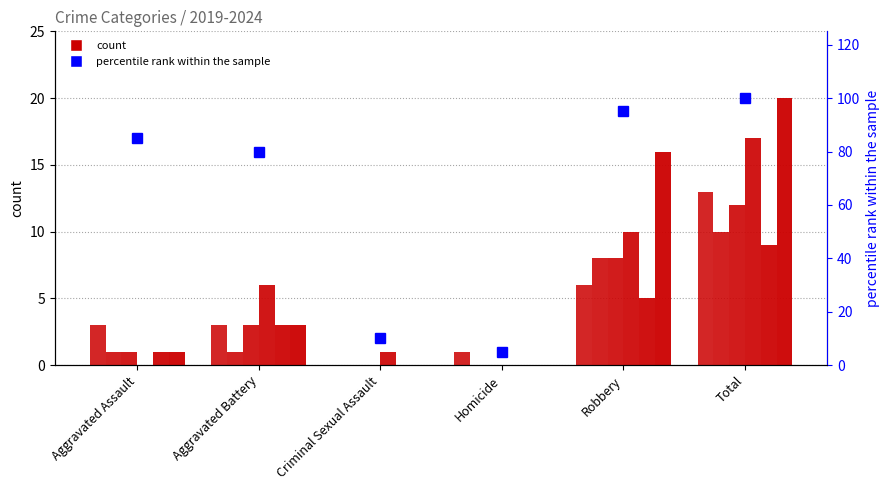

Rank the categories by value from lowest to highest.

Homicide, Criminal Sexual Assault, Aggravated Battery, Aggravated Assault, Robbery, Total